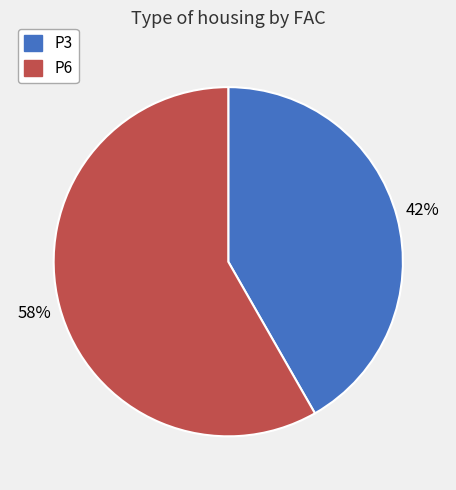

Rank the categories by value from highest to lowest.

P6, P3